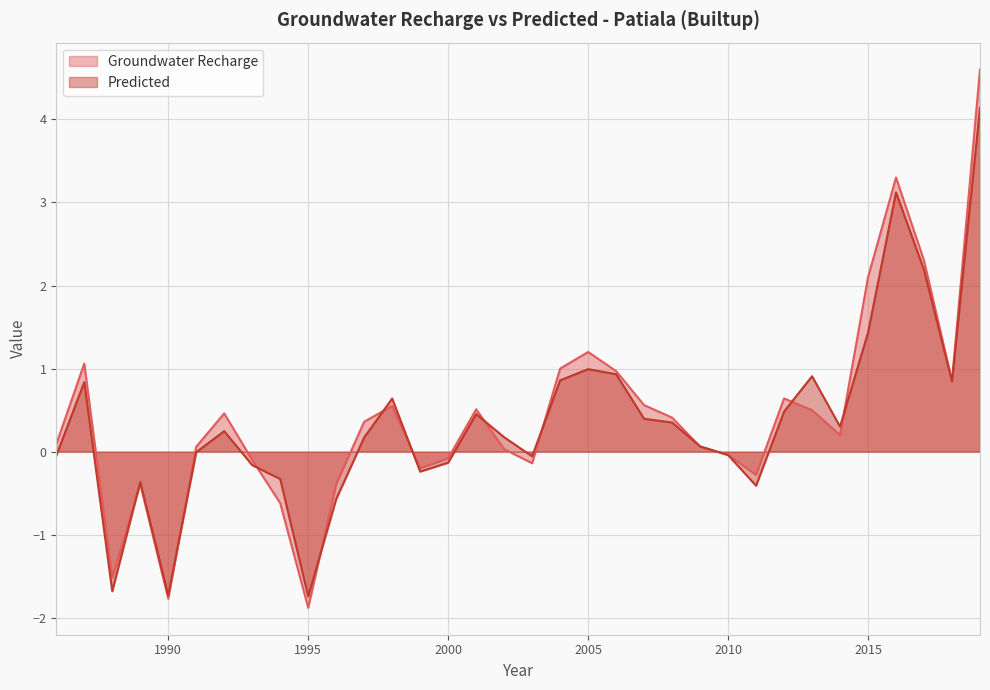

How many series are shown in this chart?

2